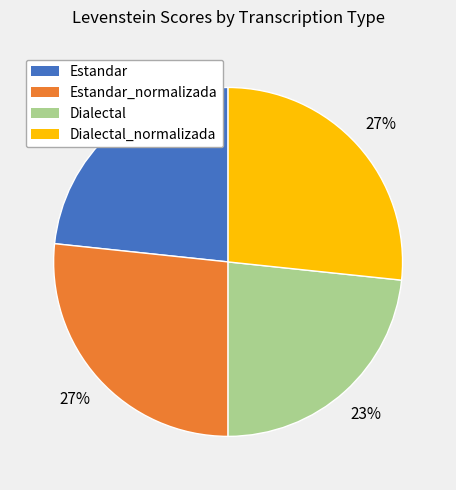

Is there a majority slice in this chart?

No